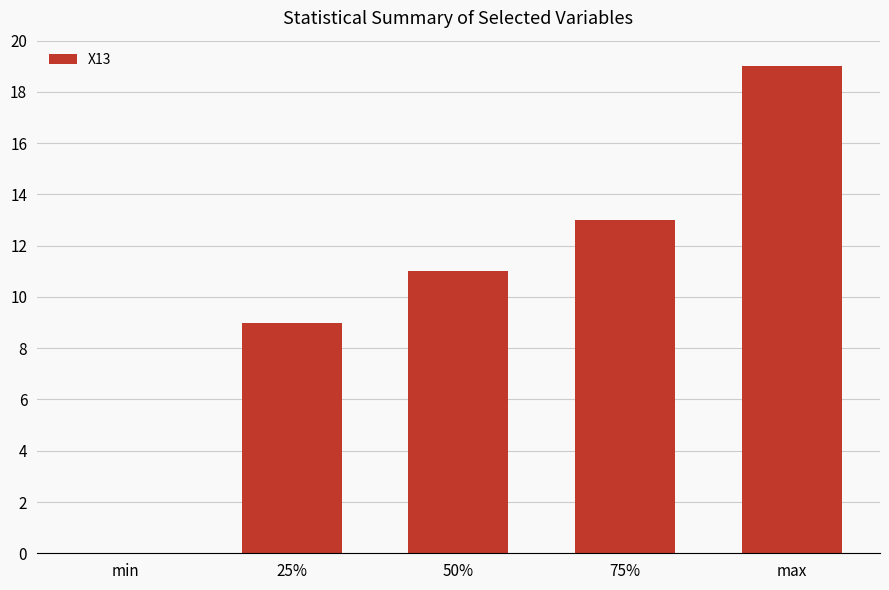

What is the sum of the values at 75% and 25%?

22